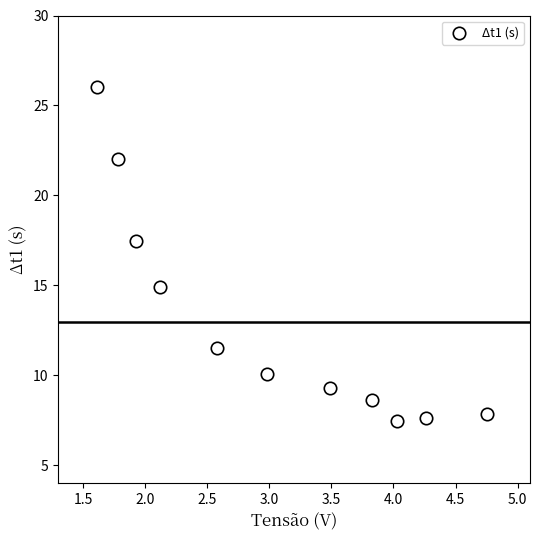

What Y value in the scatter plot is closest to 16?

14.9